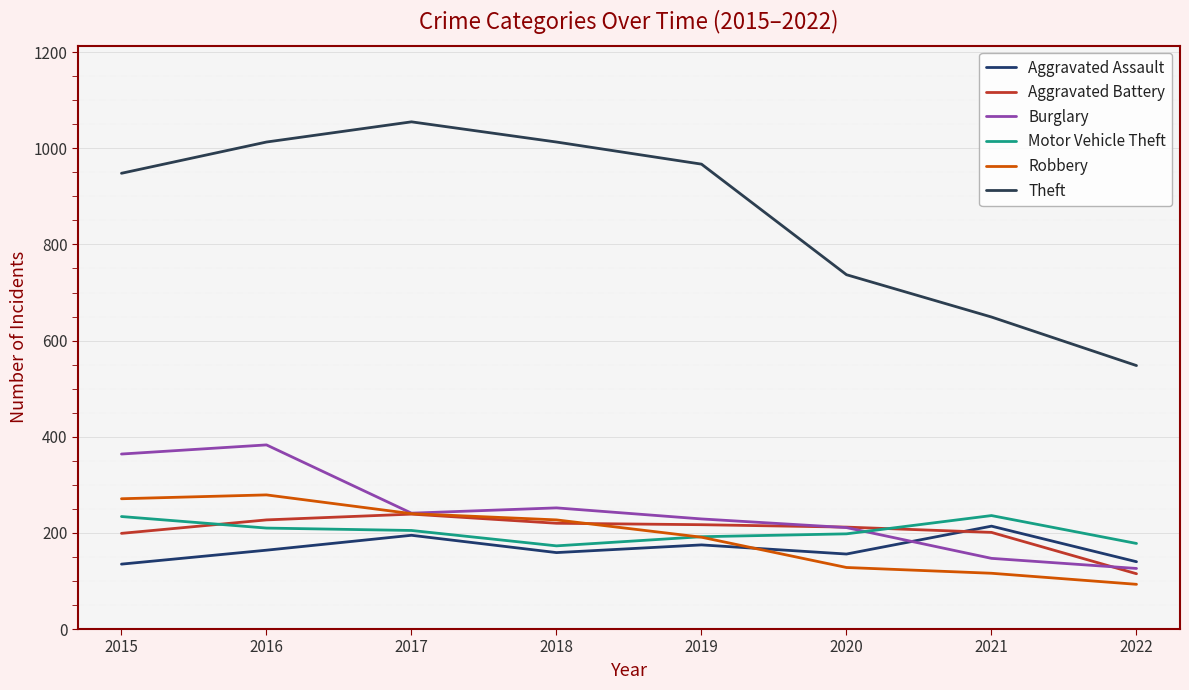

What is the approximate value of Robbery at 2022, to the nearest 50?

100